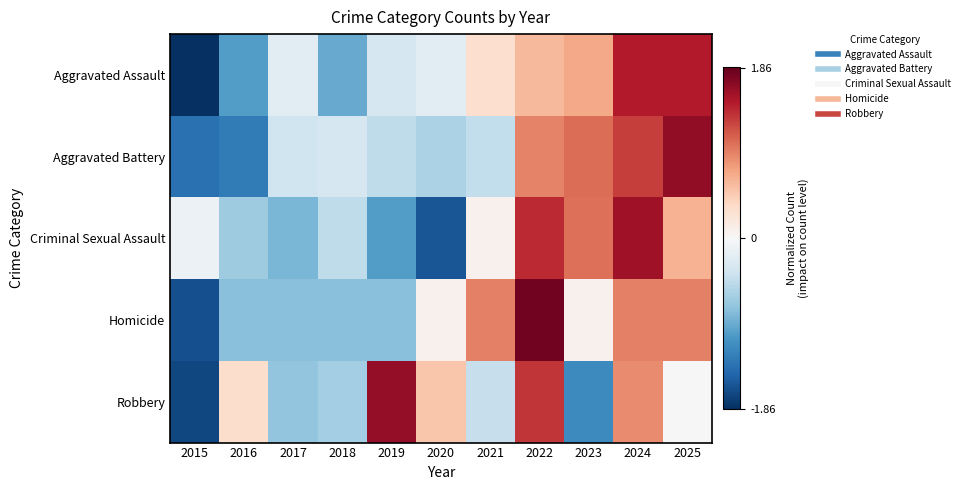

Reading left to right, what are all the values shown in this chart?

Aggravated Assault: 2015=-1.9	2016=-1.0	2017=-0.2	2018=-0.9	2019=-0.3	2020=-0.2	2021=0.3	2022=0.6	2023=0.7	2024=1.5	2025=1.5
Aggravated Battery: 2015=-1.4	2016=-1.3	2017=-0.4	2018=-0.3	2019=-0.5	2020=-0.6	2021=-0.5	2022=0.9	2023=1.0	2024=1.3	2025=1.6
Criminal Sexual Assault: 2015=-0.1	2016=-0.7	2017=-0.9	2018=-0.5	2019=-1.0	2020=-1.6	2021=0.1	2022=1.4	2023=1.0	2024=1.6	2025=0.6
Homicide: 2015=-1.6	2016=-0.8	2017=-0.8	2018=-0.8	2019=-0.8	2020=0.1	2021=0.9	2022=1.8	2023=0.1	2024=0.9	2025=0.9
Robbery: 2015=-1.7	2016=0.3	2017=-0.7	2018=-0.6	2019=1.6	2020=0.5	2021=-0.4	2022=1.3	2023=-1.2	2024=0.9	2025=-0.0